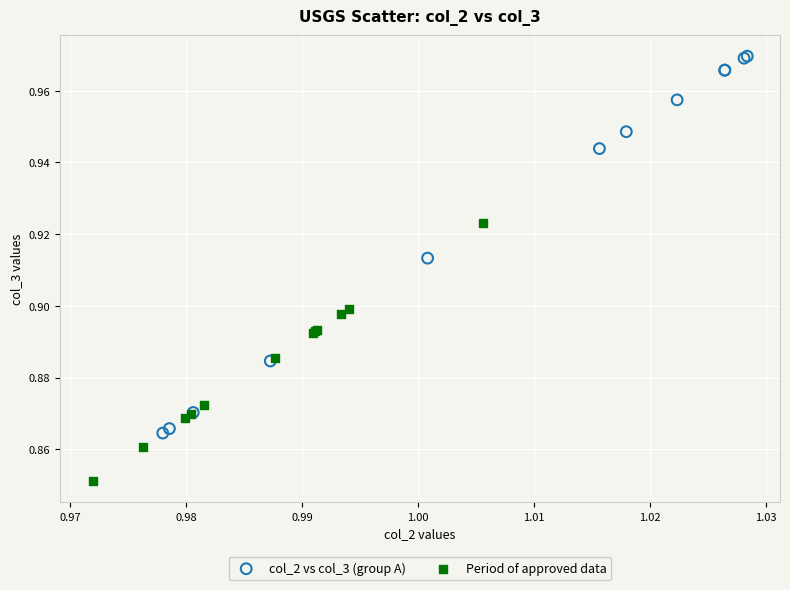

Which series reaches the minimum Y coordinate?

Period of approved data